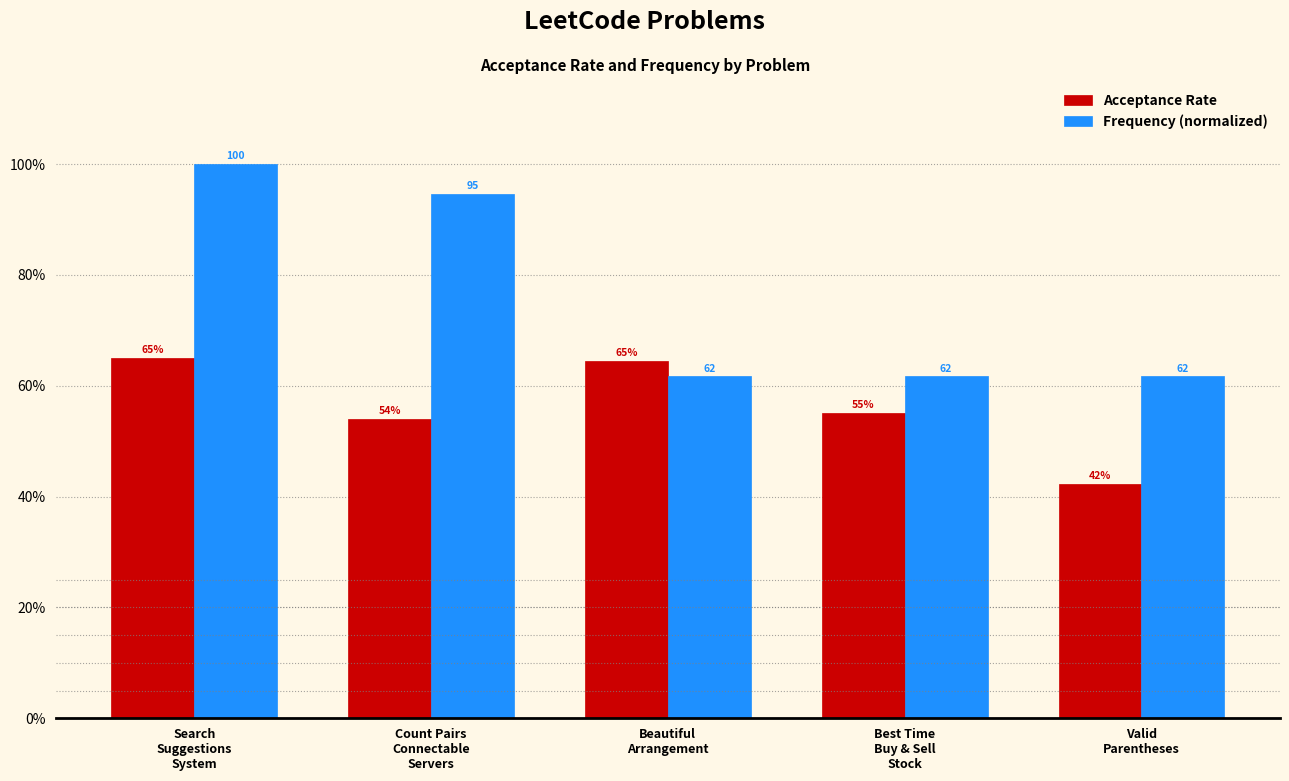

Reading left to right, transcribe all the data shown in this chart.

Acceptance Rate: Search
Suggestions
System=0.7	Count Pairs
Connectable
Servers=0.5	Beautiful
Arrangement=0.6	Best Time
Buy & Sell
Stock=0.6	Valid
Parentheses=0.4
Frequency (normalized): Search
Suggestions
System=1.0	Count Pairs
Connectable
Servers=0.9	Beautiful
Arrangement=0.6	Best Time
Buy & Sell
Stock=0.6	Valid
Parentheses=0.6